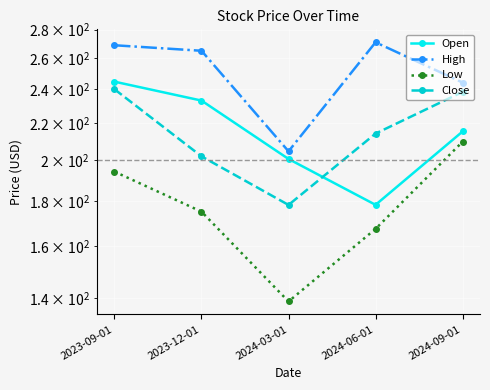

Is it true that Low equals 194.1 at 2023-09-01?

True